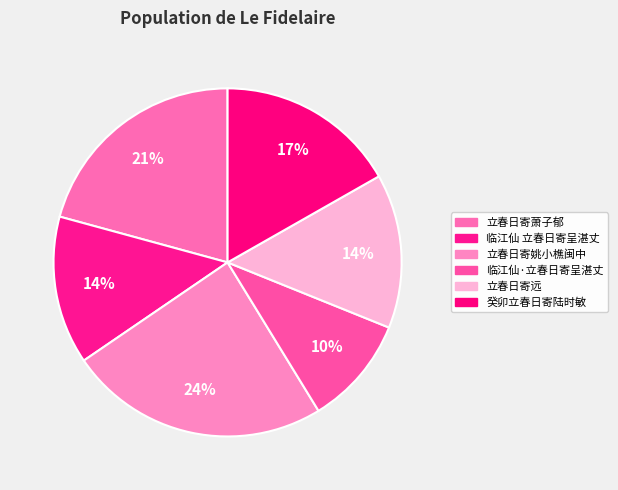

Does 临江仙 立春日寄呈湛丈 account for over 50% of the chart?

No